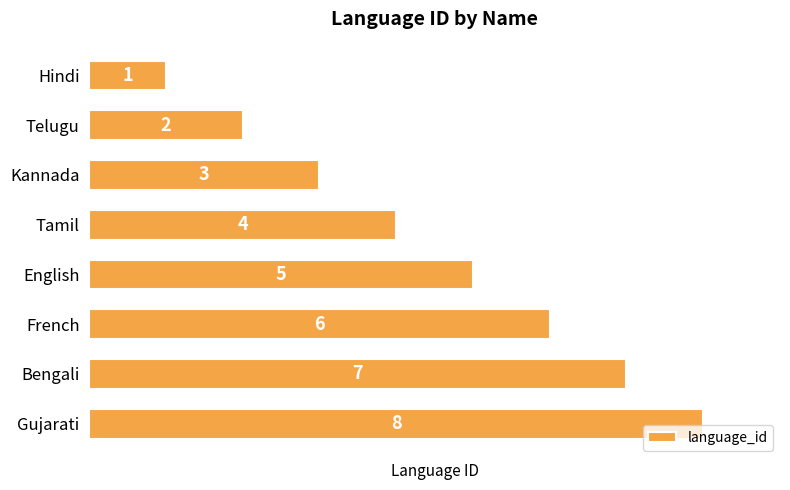

Is it true that the value at Hindi is 1?

True